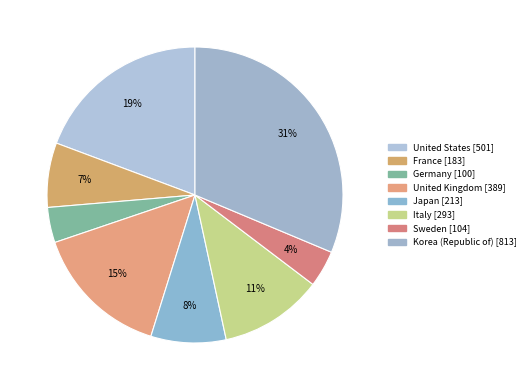

Is there any slice that represents more than half of the pie?

No